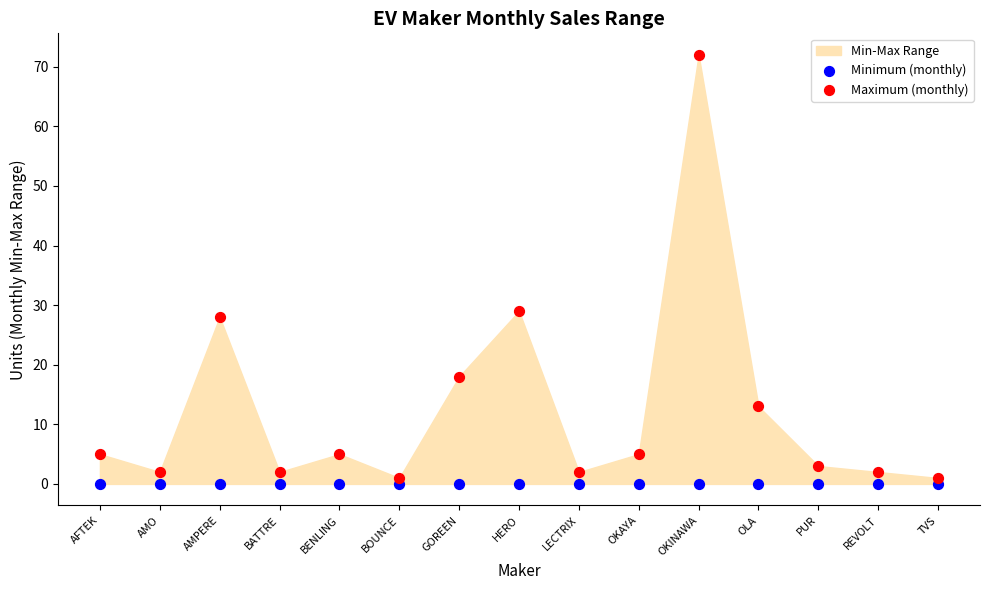

Which series reaches the maximum Y coordinate?

Maximum (monthly)